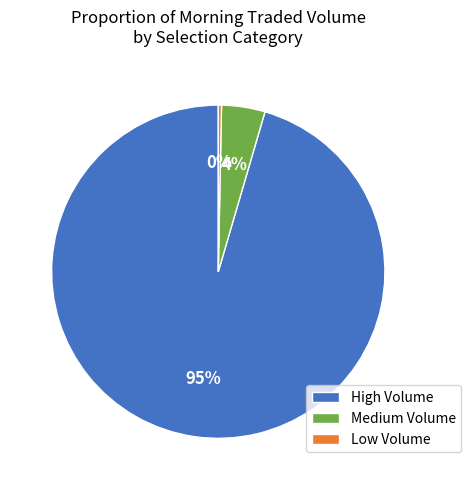

To the nearest percent, what is the difference between the Medium Volume and Low Volume slice percentages?

4%